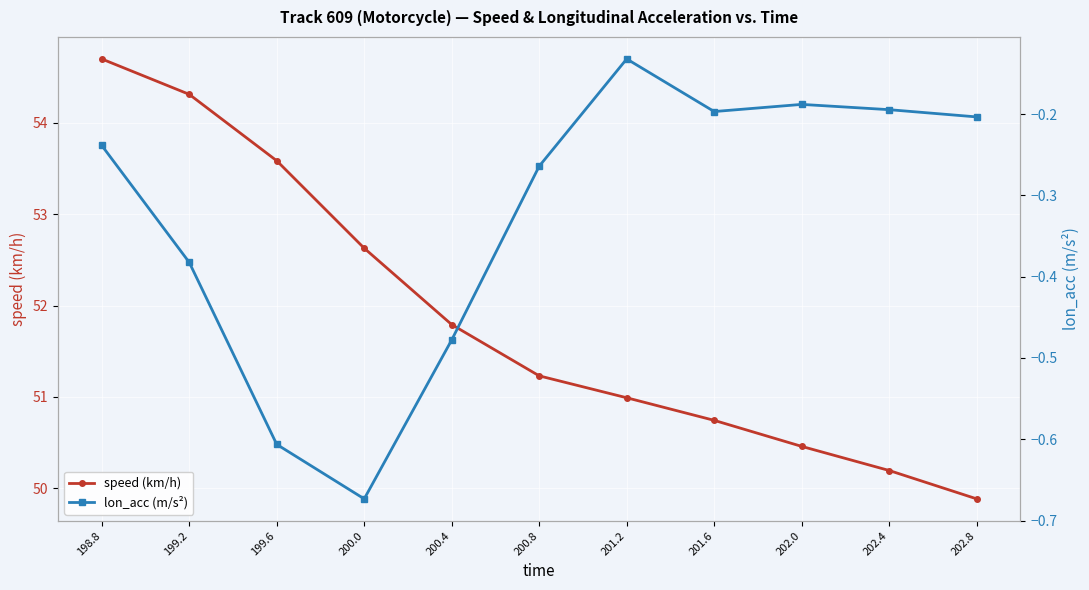

At which label does speed (km/h) reach its peak?

198.8